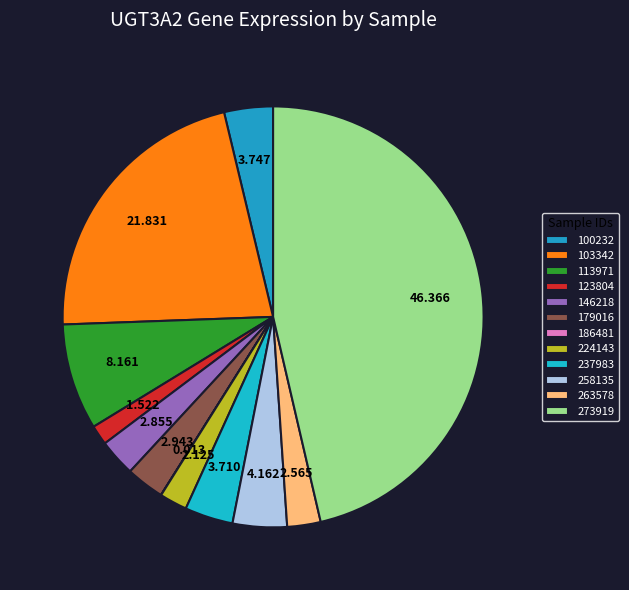

To the nearest percent, what is the difference between the 258135 and 146218 slice percentages?

1%